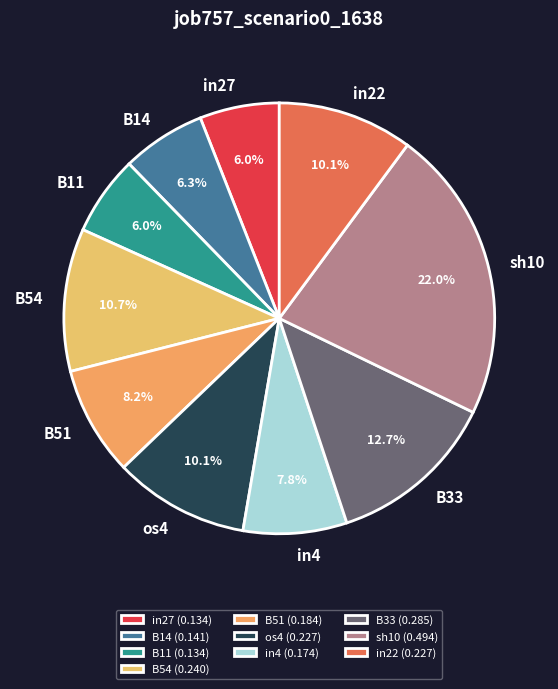

What portion of the pie excludes in27?

94.0%